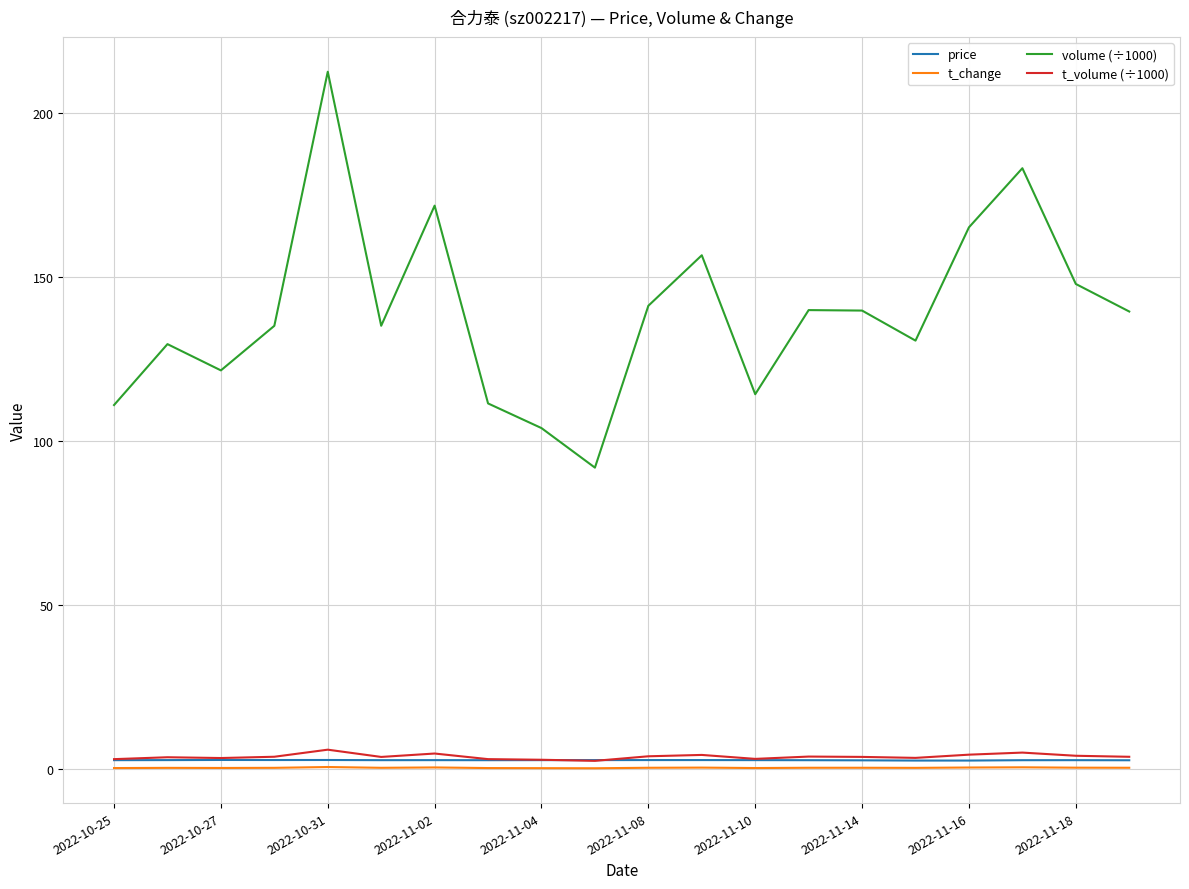

How many lines are shown in the chart?

4